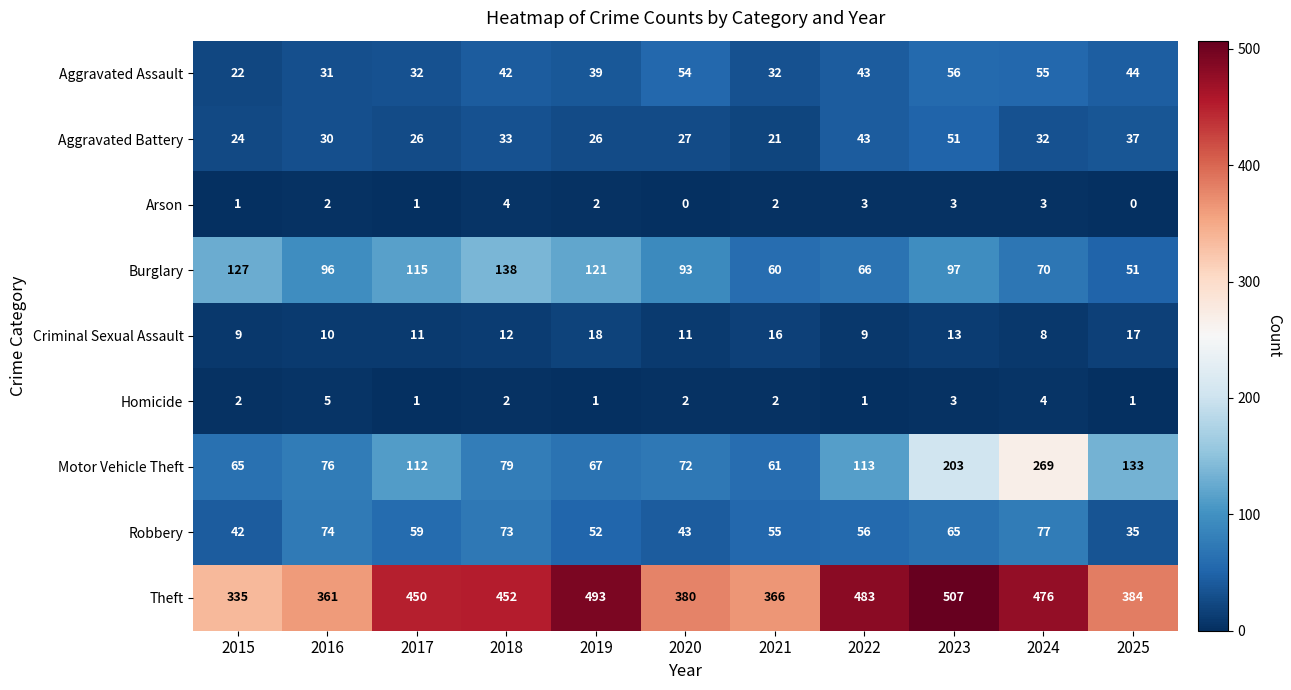

At how many categories does at least one series exceed 143?

11